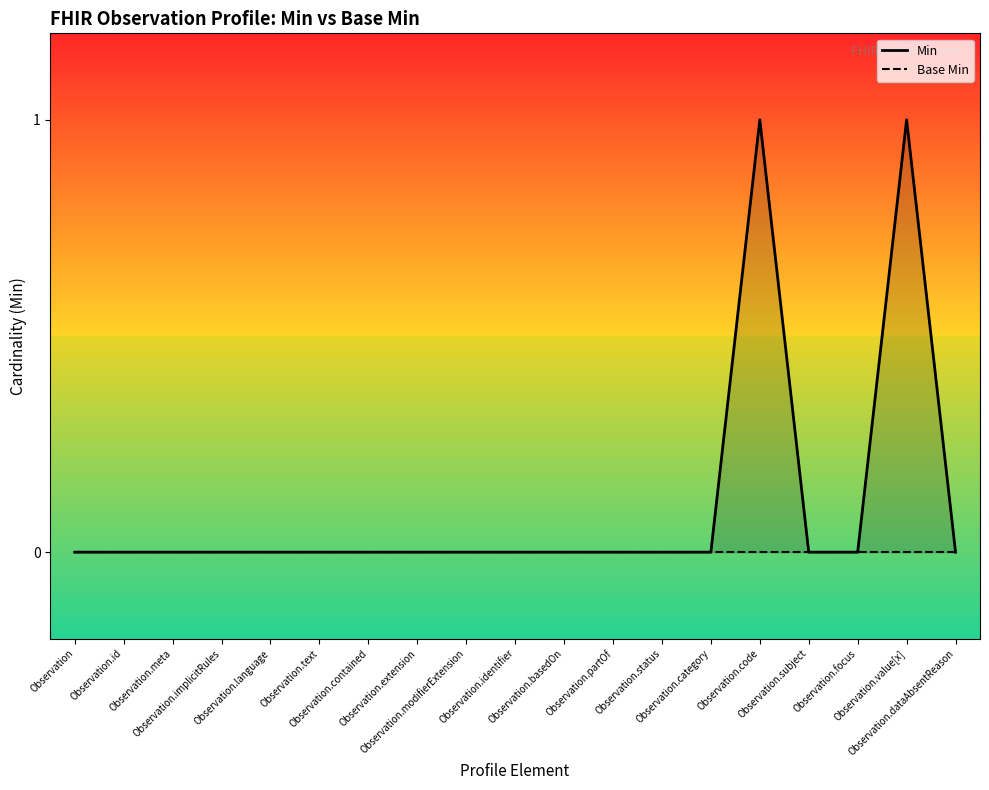

At which category does Min reach its first local peak?

Observation.code